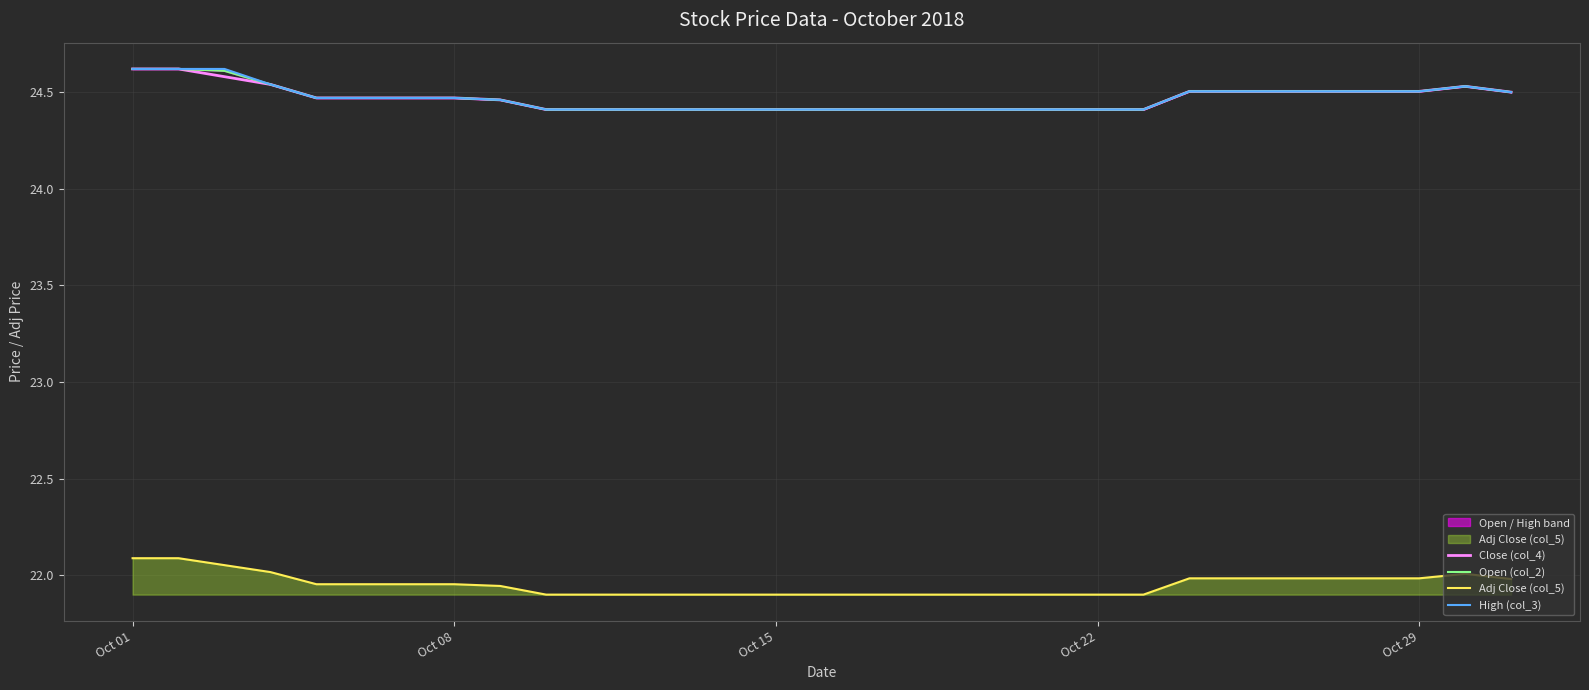

Which series has the widest spread of values?

Close (col_4)